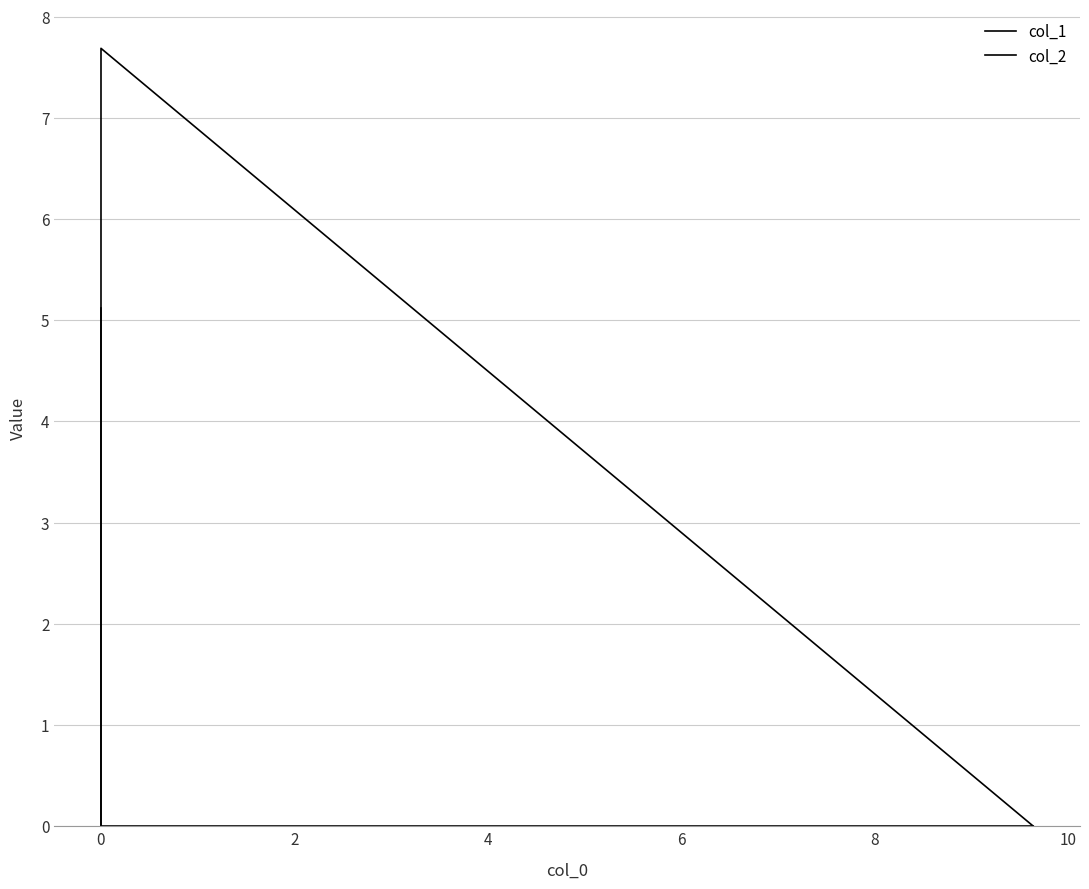

Is it true that col_1 equals 0.0 at 0?

True